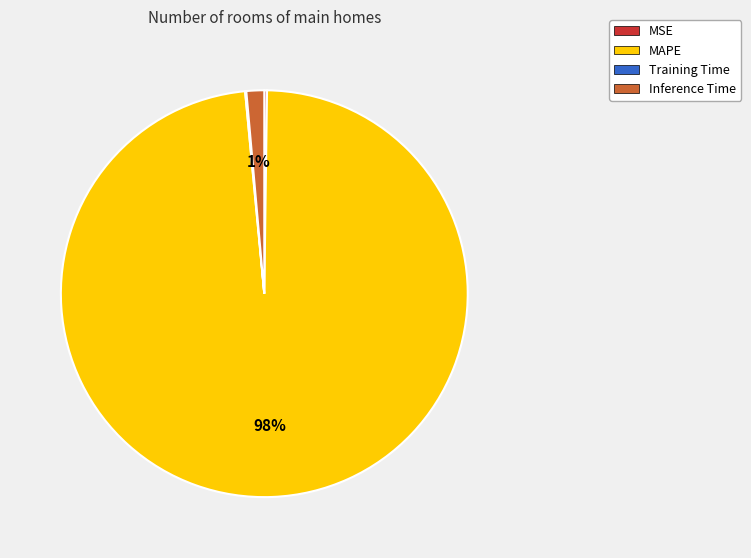

To the nearest percent, what is the combined percentage of MAPE and Inference Time?

100%